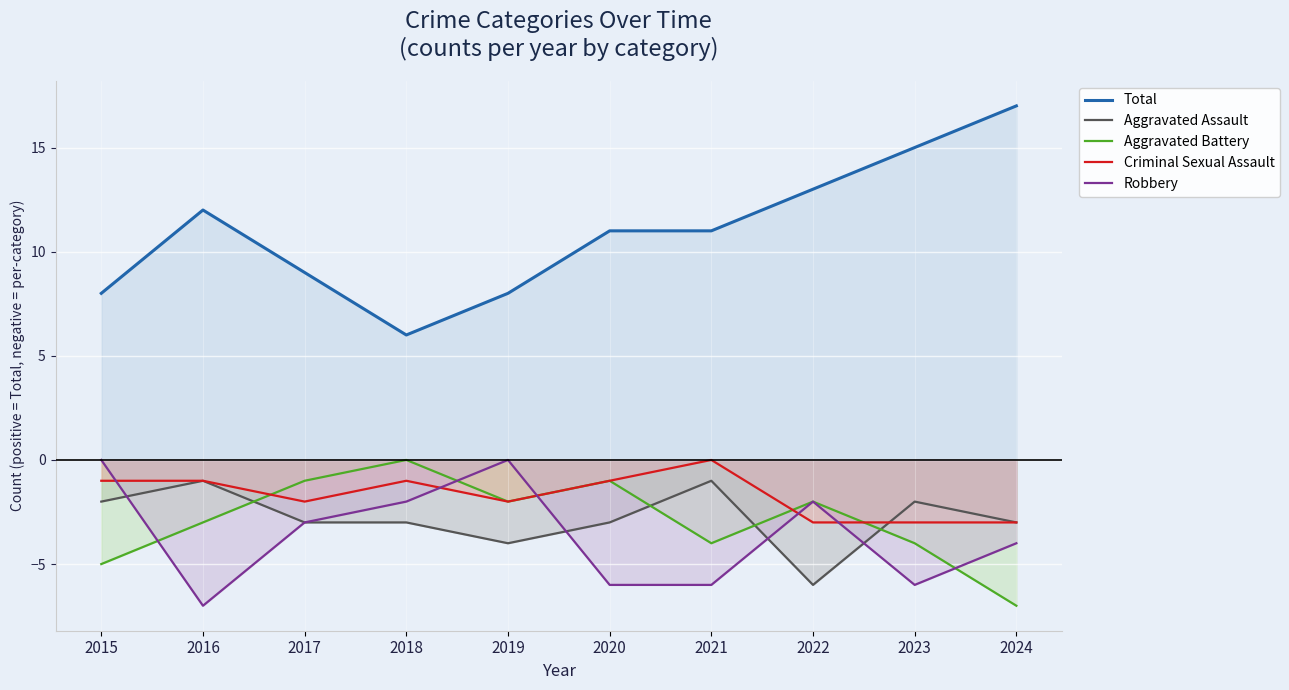

List the labels in order of Criminal Sexual Assault value, smallest first.

2022, 2023, 2024, 2017, 2019, 2015, 2016, 2018, 2020, 2021